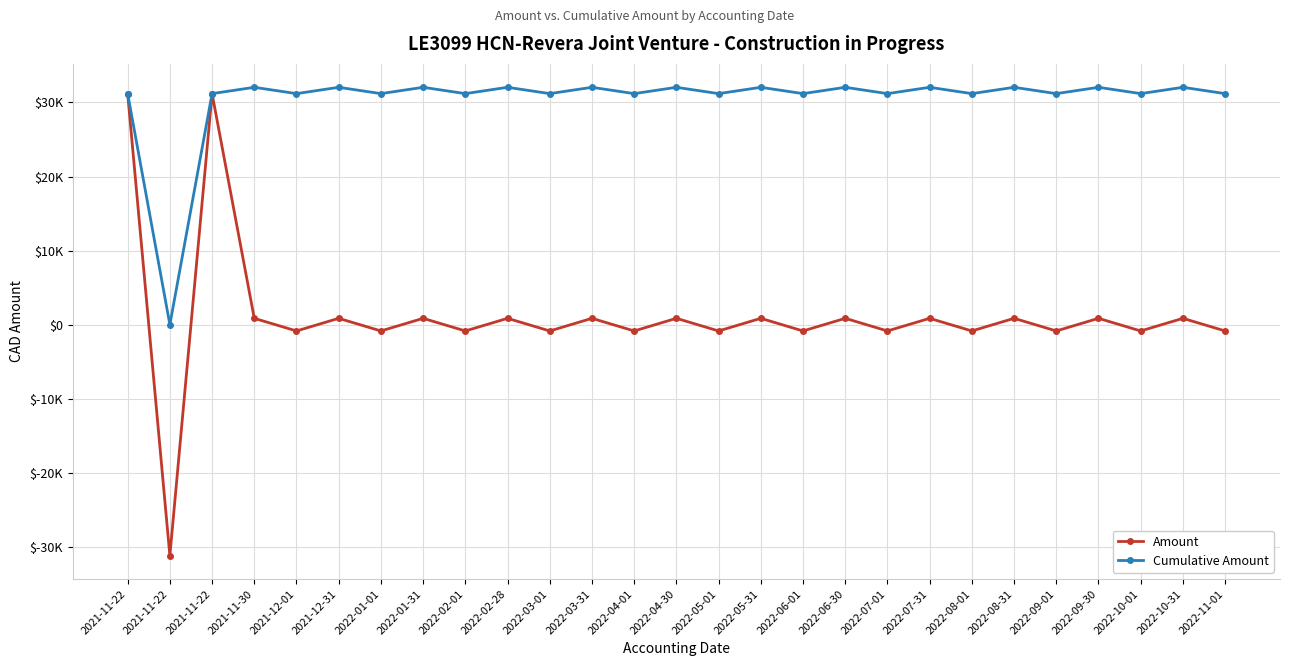

Does the chart have visible grid lines?

Yes